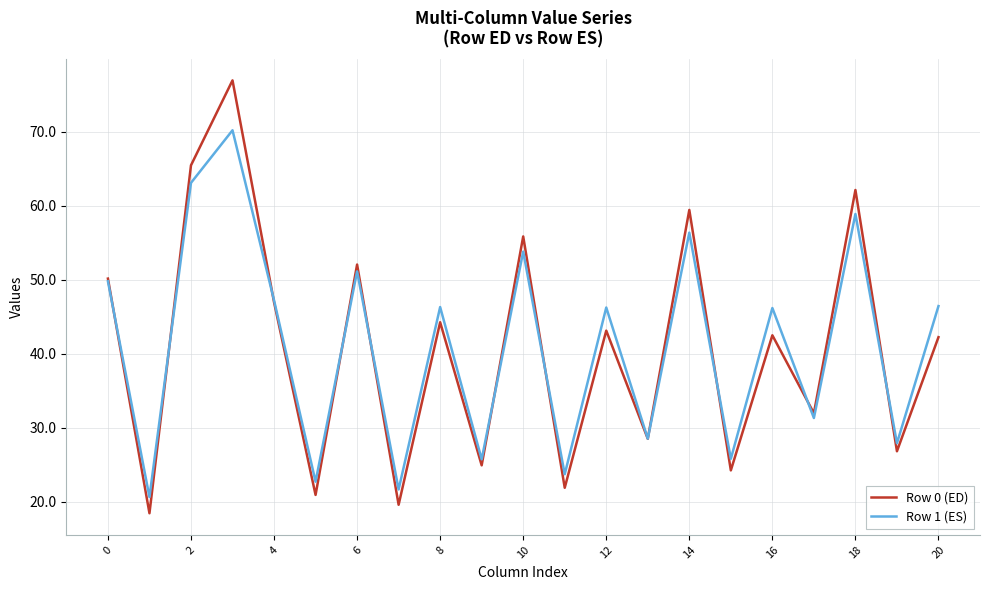

What is the average value of the Row 1 (ES) series?

41.1